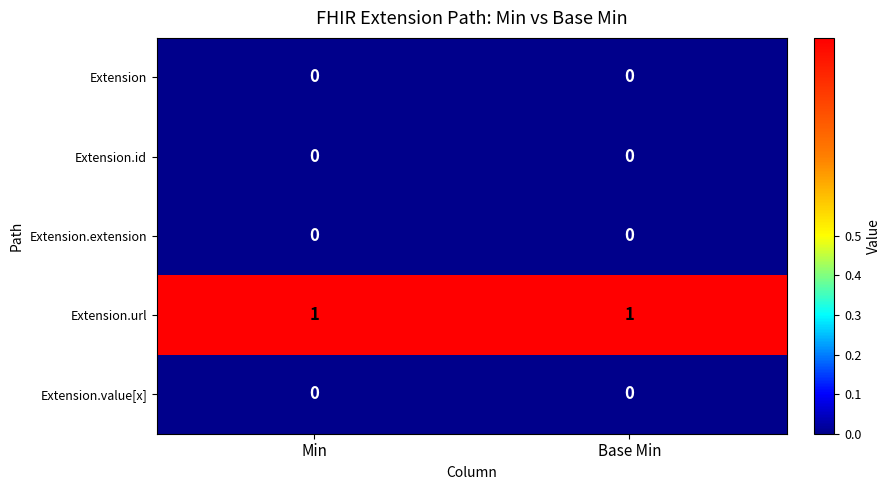

Is it true that Extension equals 0 at Base Min?

True